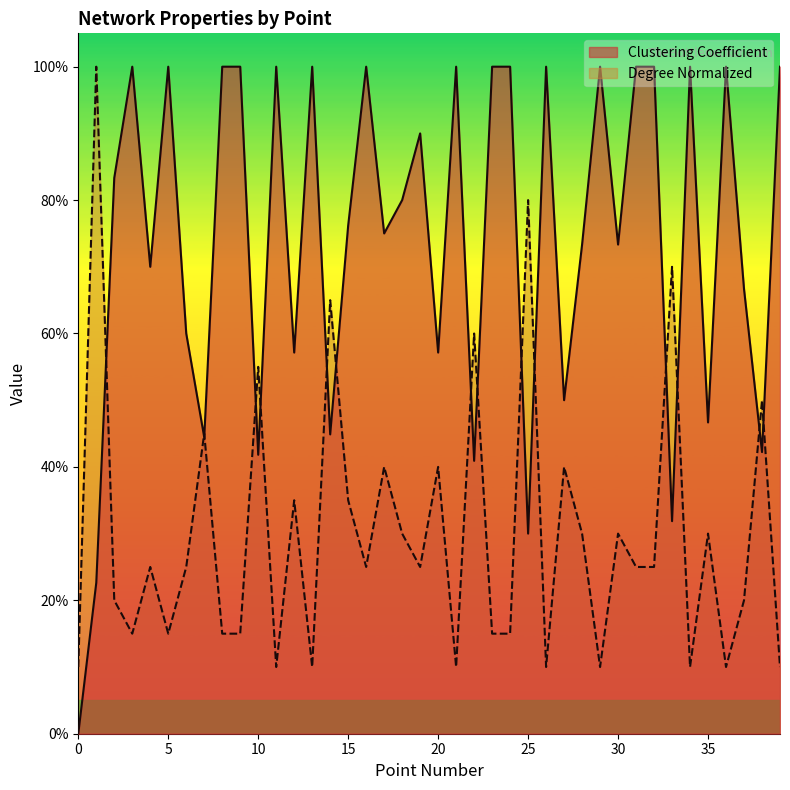

At how many categories does at least one series exceed 0?

40